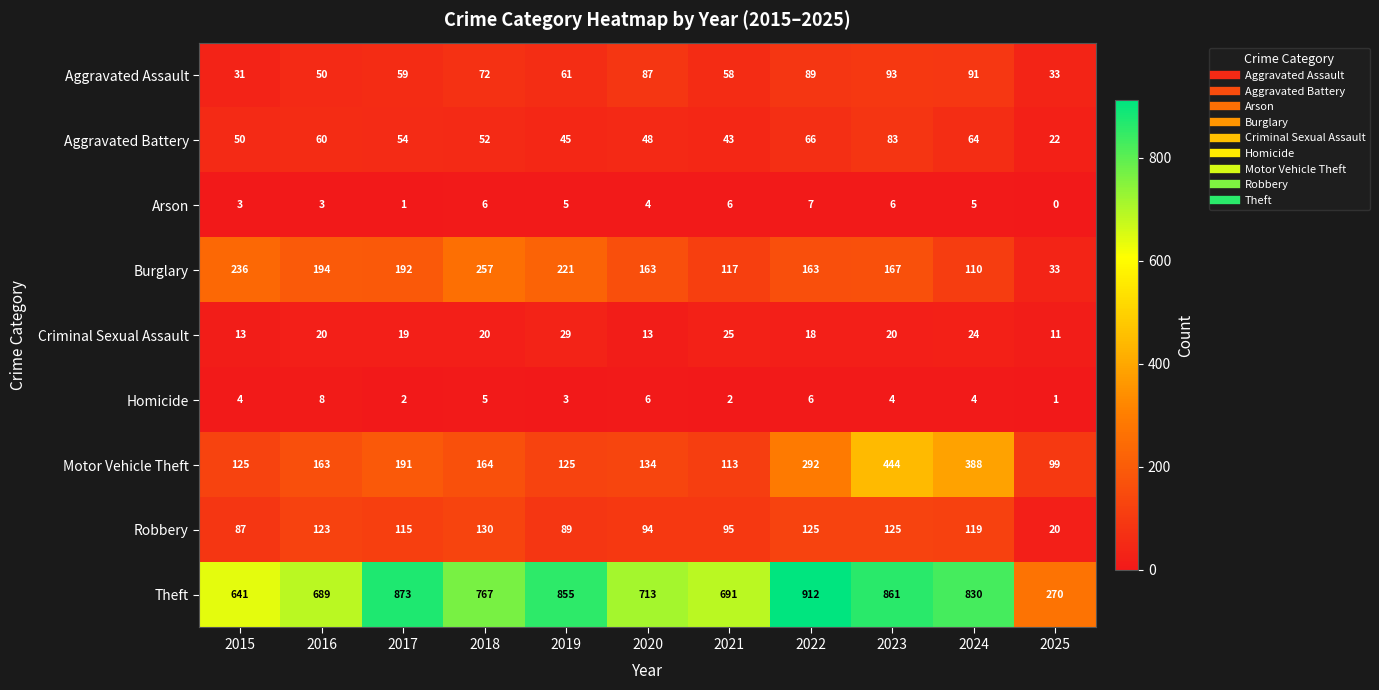

The value of Theft at 2016 is 689. True or false?

True